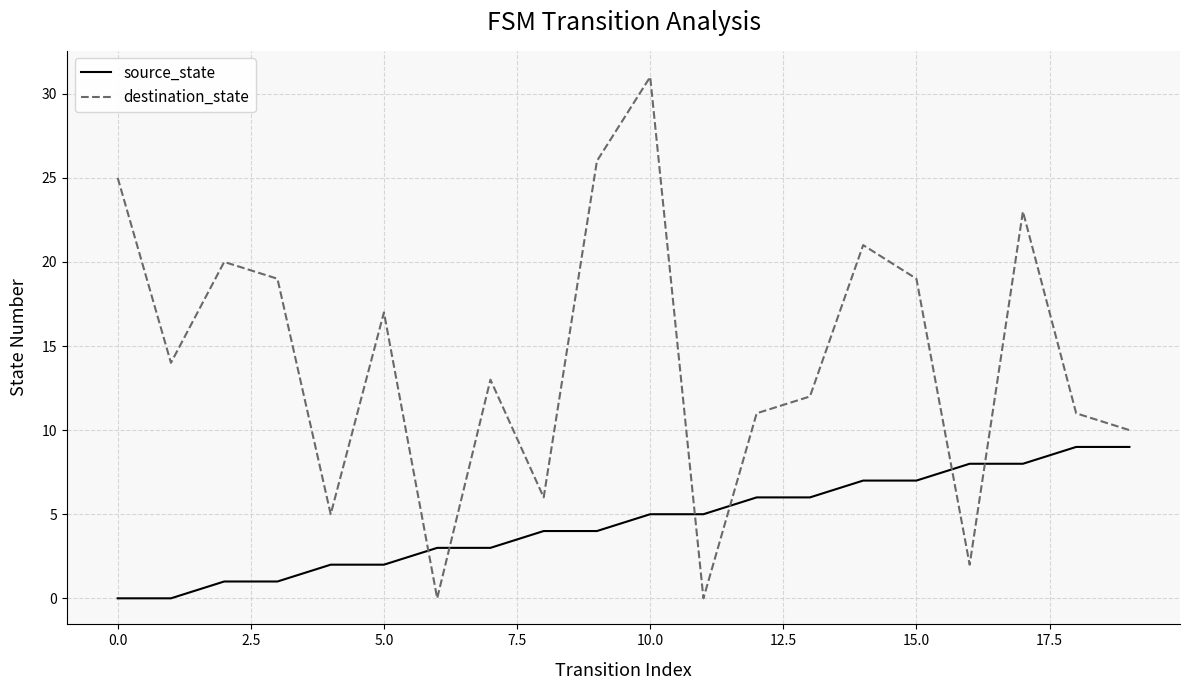

Which series has the largest range (max minus min)?

destination_state